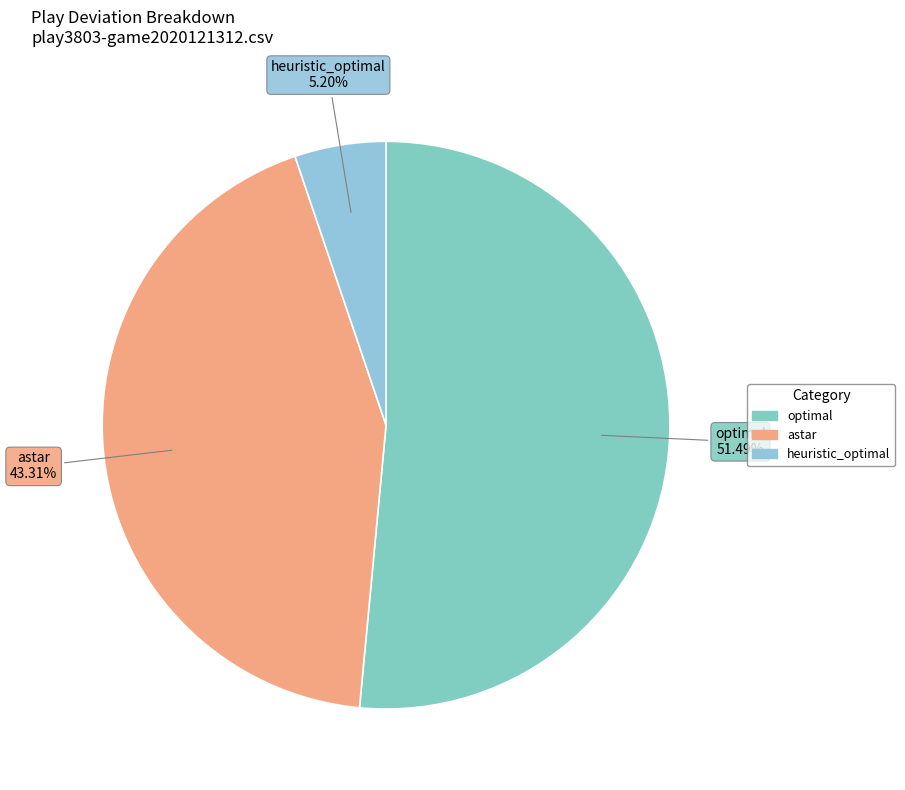

What is the largest slice in the pie chart?

optimal